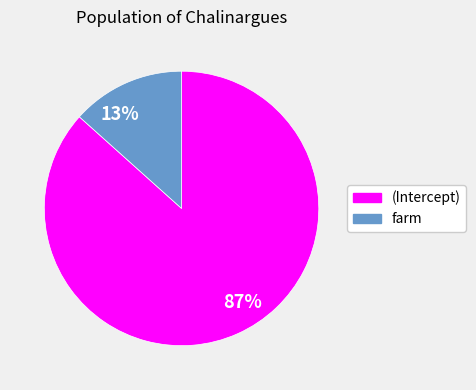

To the nearest percent, what is the combined percentage of 13% and 87%?

100%